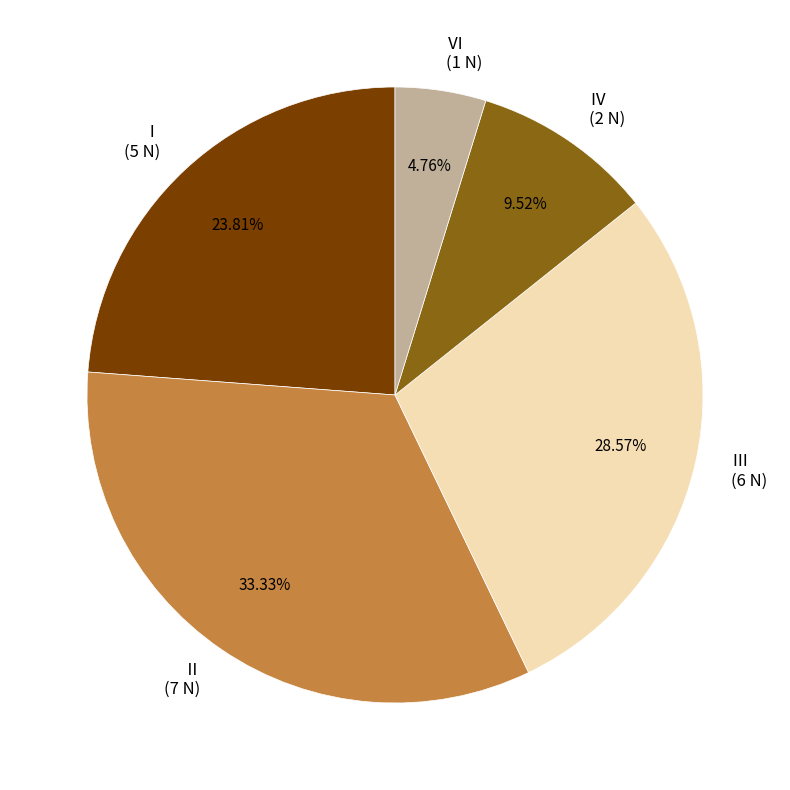

To the nearest percent, what portion does Ⅰ represent?

24%